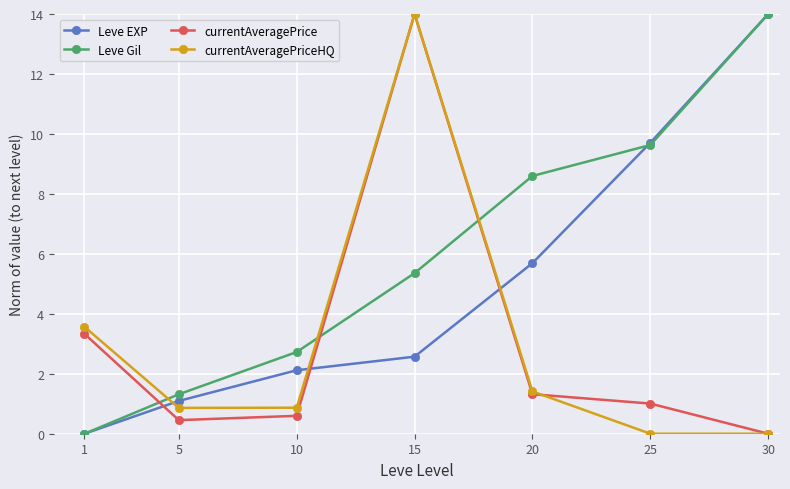

What is the difference between the highest and lowest values at 20?

7.3